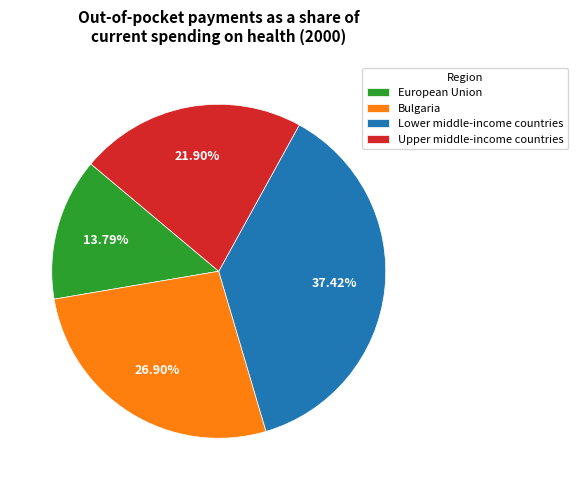

To the nearest percent, what percentage of the pie is European Union?

14%